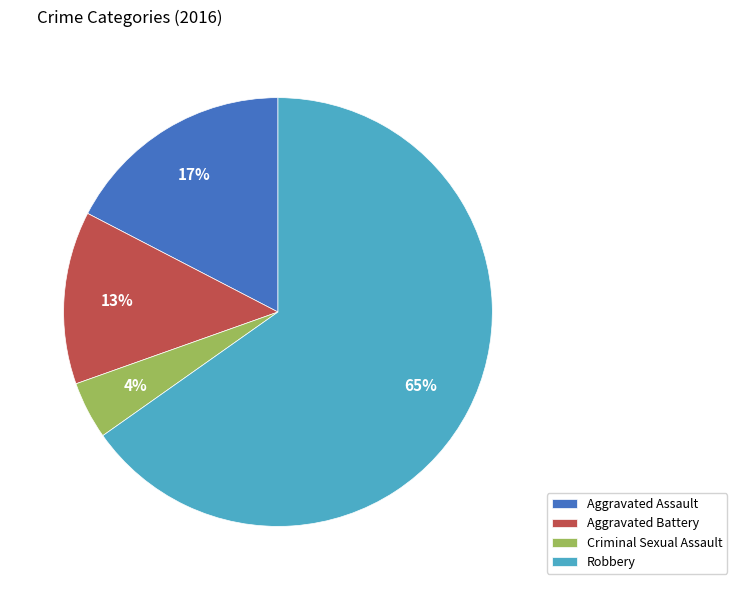

To the nearest percent, what percentage of the pie is Criminal Sexual Assault?

4%